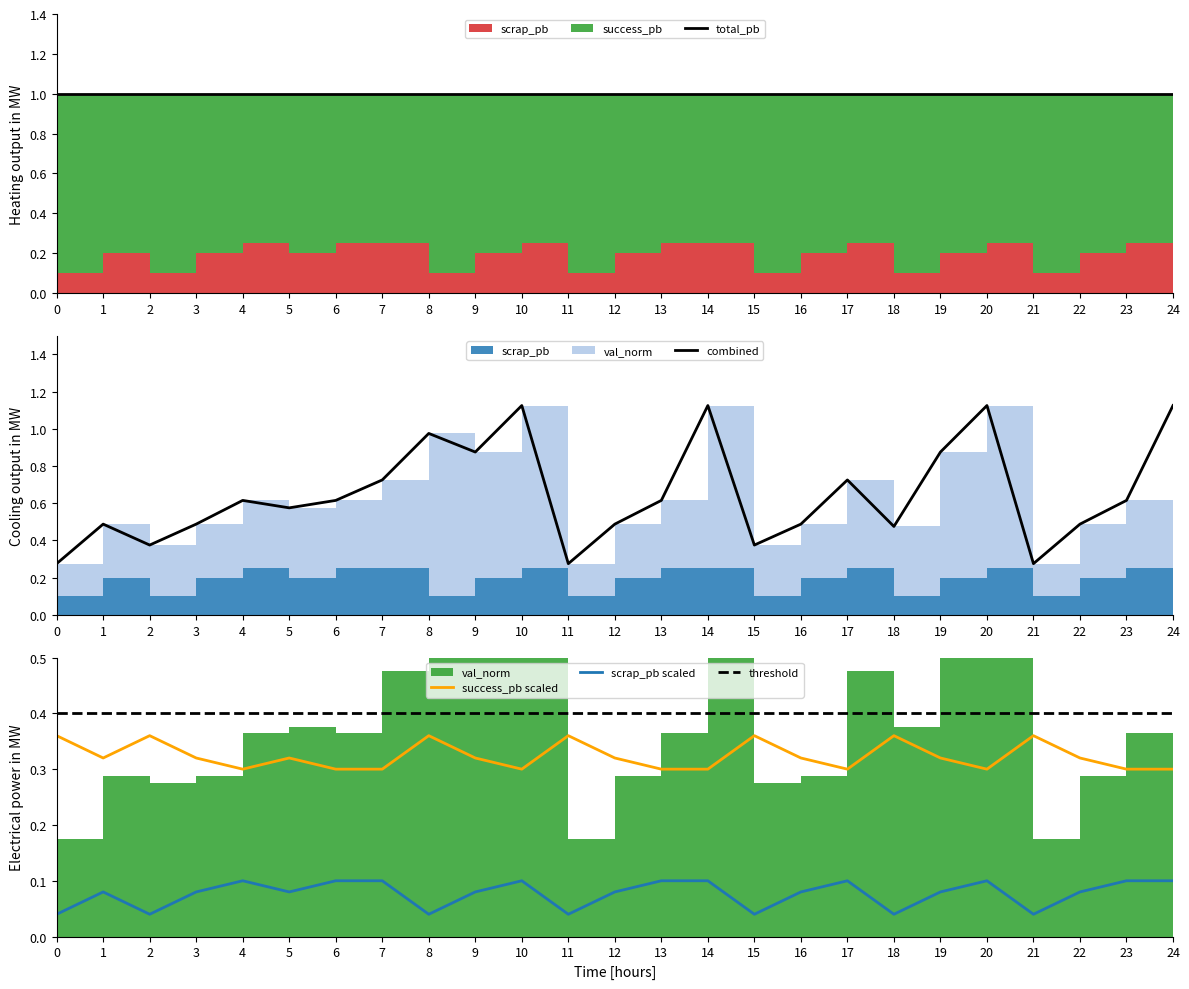

True or false: total_pb and scrap_pb scaled intersect in this chart.

False